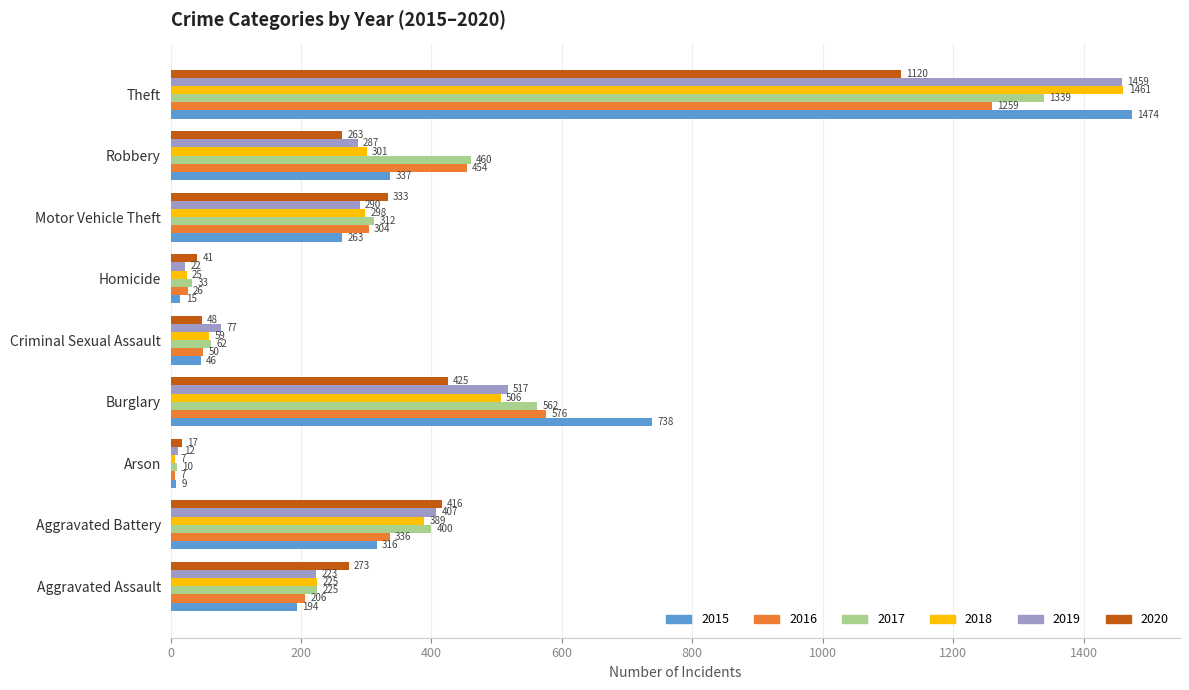

The value of 2019 at Aggravated Assault is 223. True or false?

True